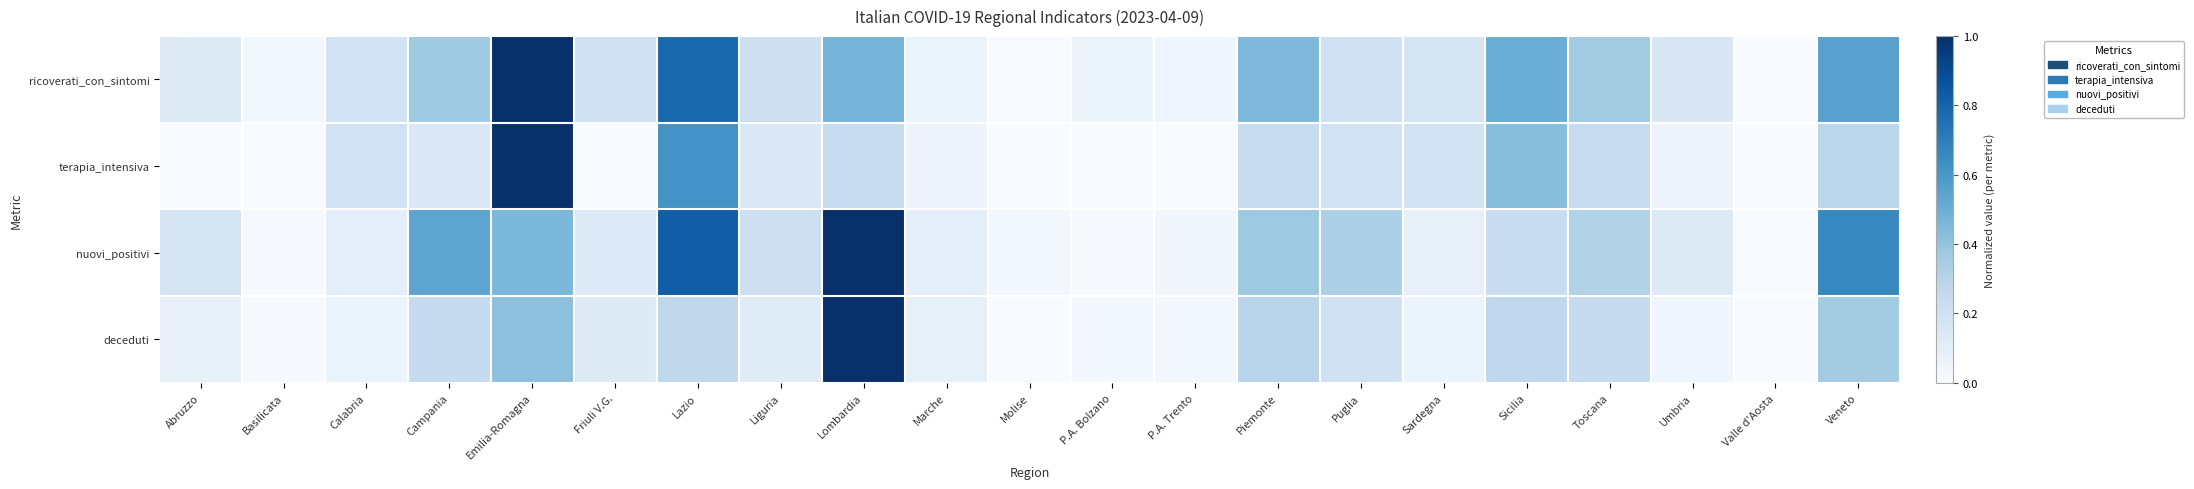

What is the maximum value shown in the chart?

1.0